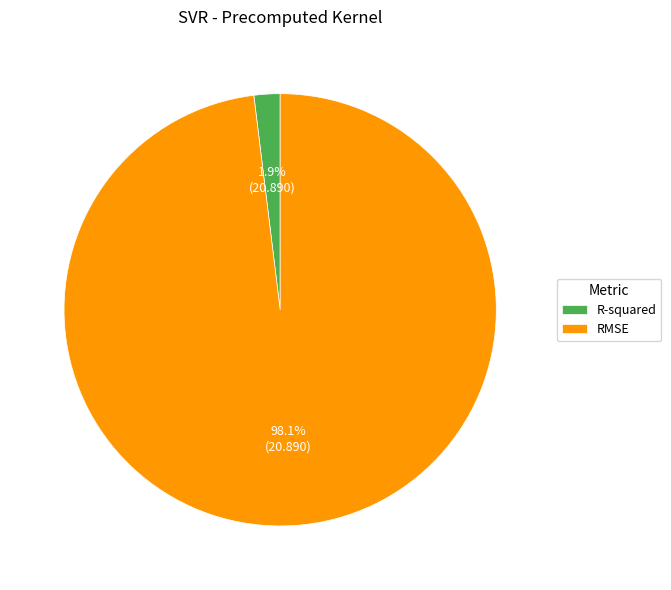

Rank the categories by value from lowest to highest.

R-squared, RMSE